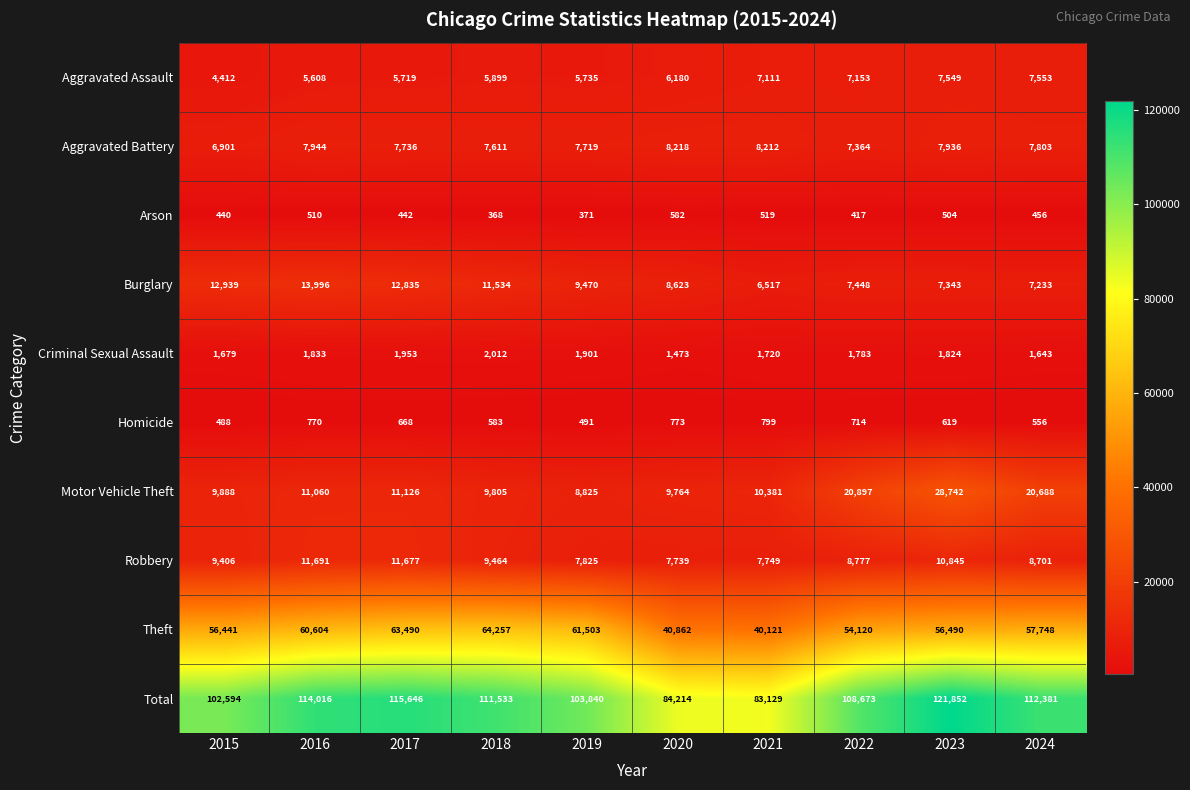

The Burglary series shows 20657 at 2018. True or false?

False